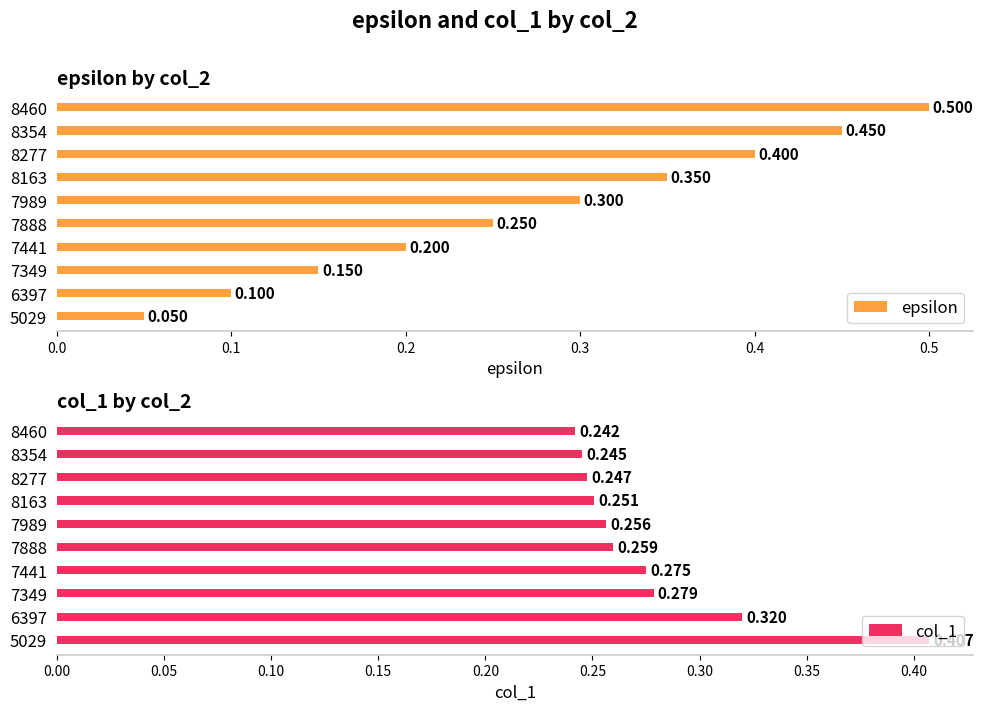

What is the difference between the second highest and second lowest values in the col_1 series?

0.1